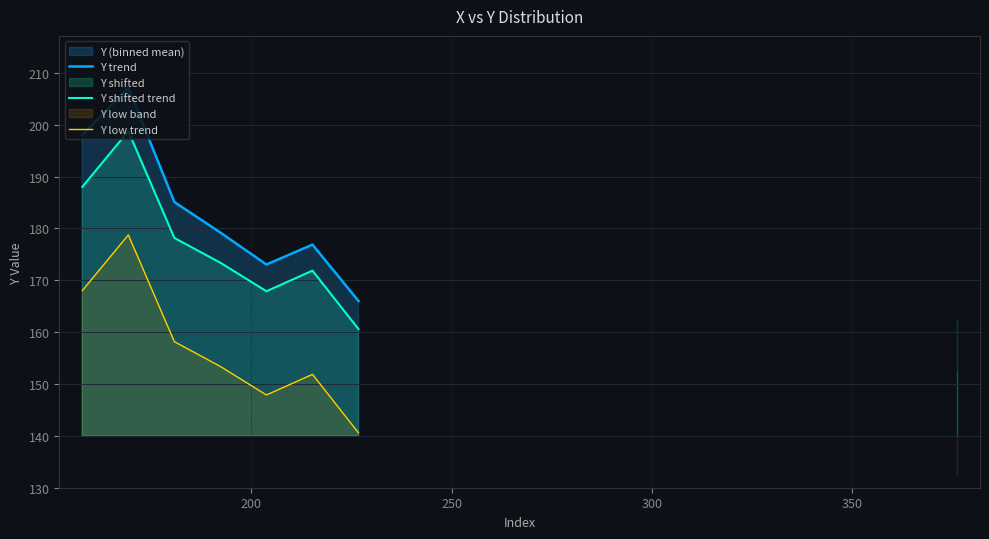

How many interior local peaks does the Y shifted trend series have?

2